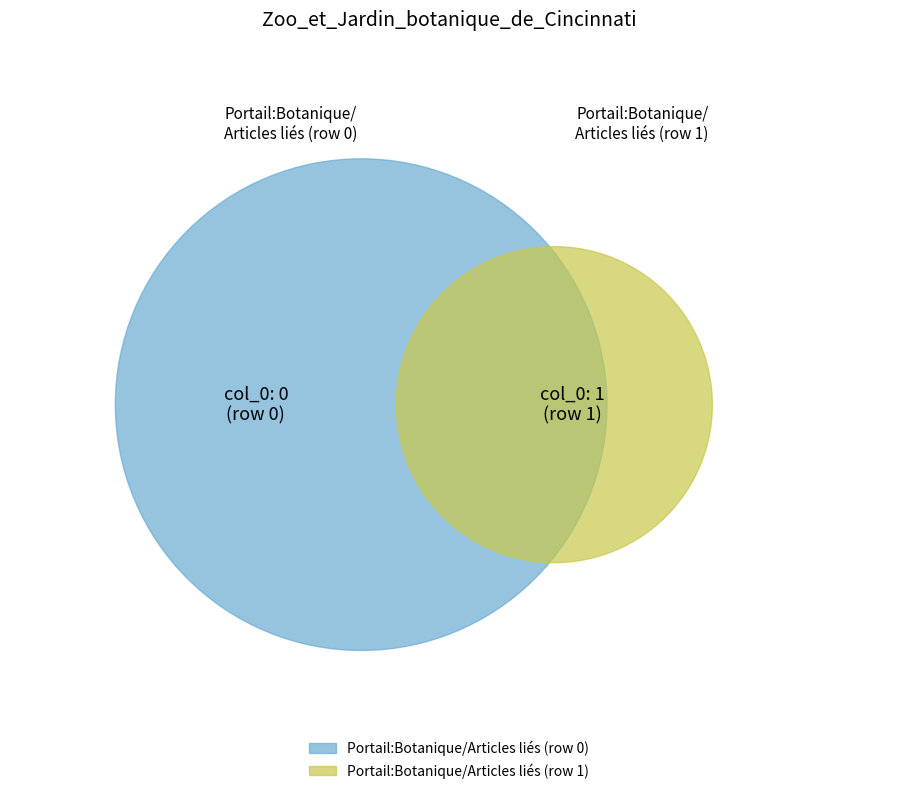

Rank the categories by value from highest to lowest.

Zoo_et_Jardin_botanique_de_Cincinnati (row 1), Zoo_et_Jardin_botanique_de_Cincinnati (row 0)